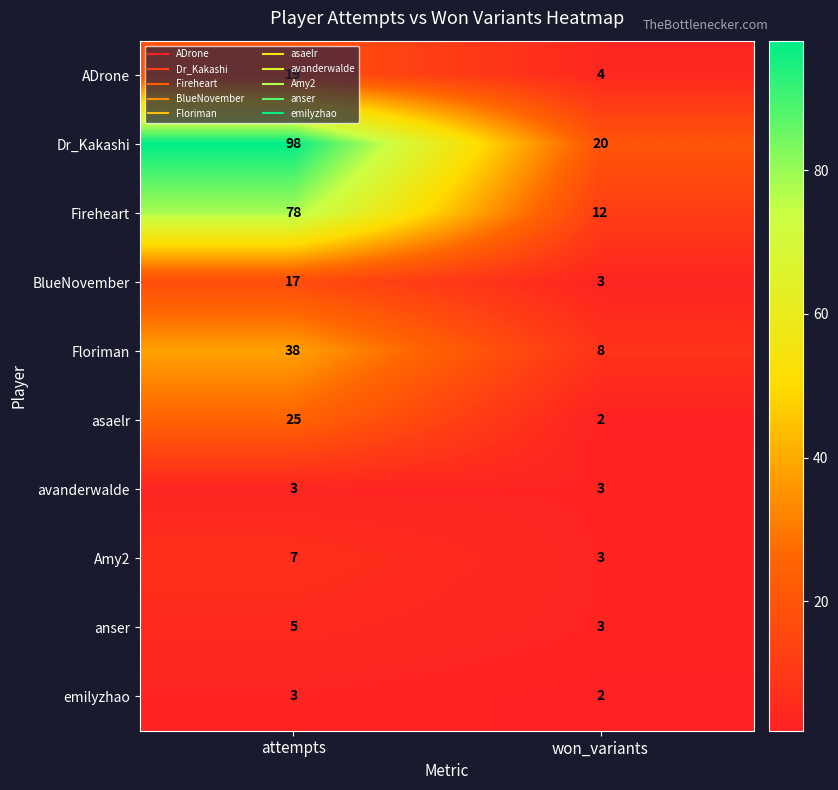

Which series has the largest range (max minus min)?

Dr_Kakashi